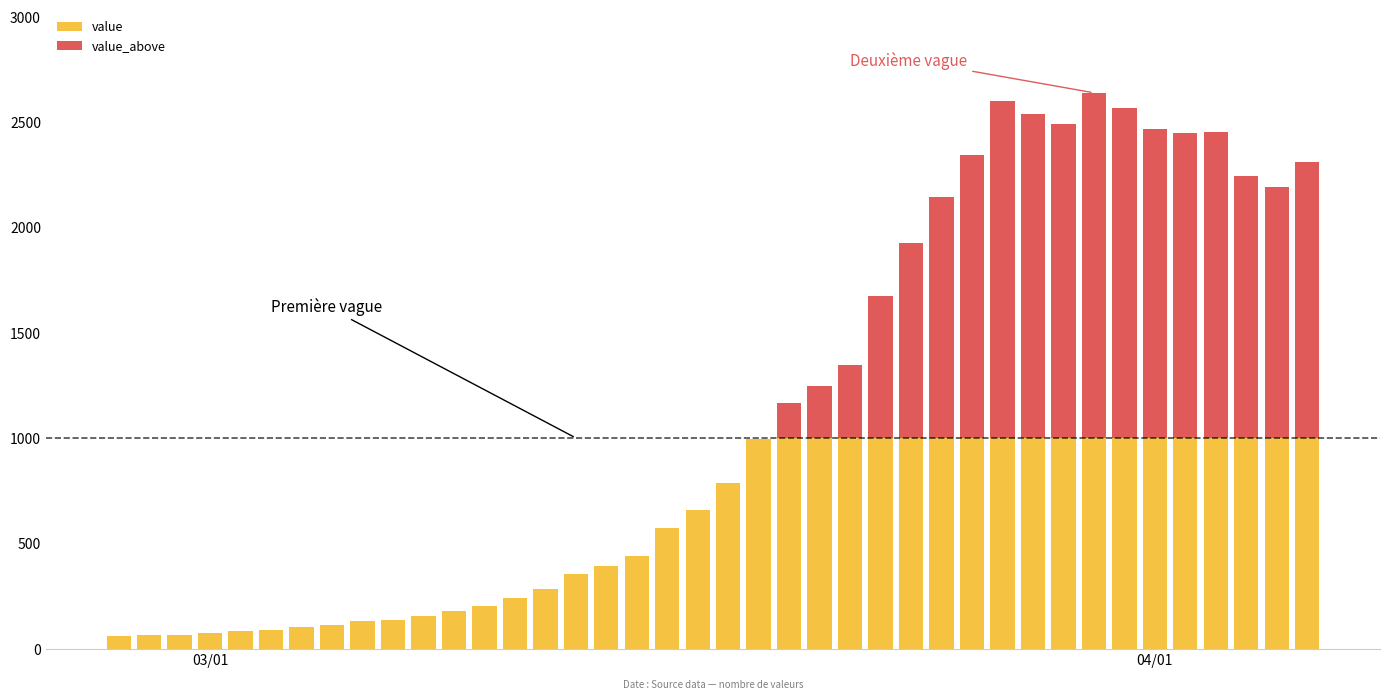

List the labels in order of value, largest first.

2020-03-30, 2020-03-27, 2020-03-31, 2020-03-28, 2020-03-29, 2020-04-01, 2020-04-03, 2020-04-02, 2020-03-26, 2020-04-06, 2020-04-04, 2020-04-05, 2020-03-25, 2020-03-24, 2020-03-23, 2020-03-22, 2020-03-21, 2020-03-20, 2020-03-19, 2020-03-18, 2020-03-17, 2020-03-16, 2020-03-15, 2020-03-14, 2020-03-13, 2020-03-12, 2020-03-11, 2020-03-10, 2020-03-09, 2020-03-08, 2020-03-07, 2020-03-06, 2020-03-05, 2020-03-04, 2020-03-03, 2020-03-02, 2020-03-01, 2020-02-28, 2020-02-29, 2020-02-27